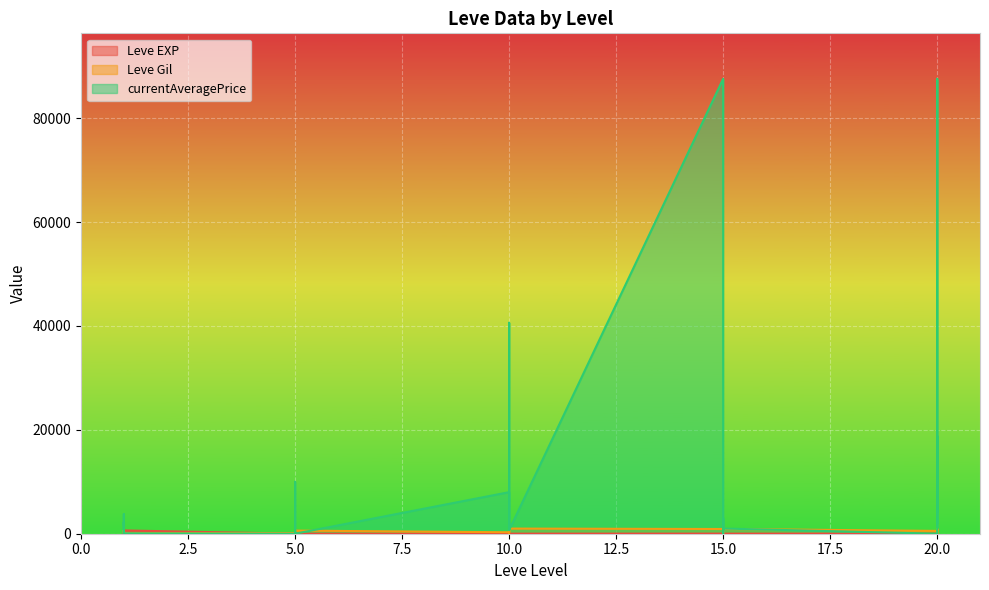

What is the highest value of the currentAveragePrice series?

87594